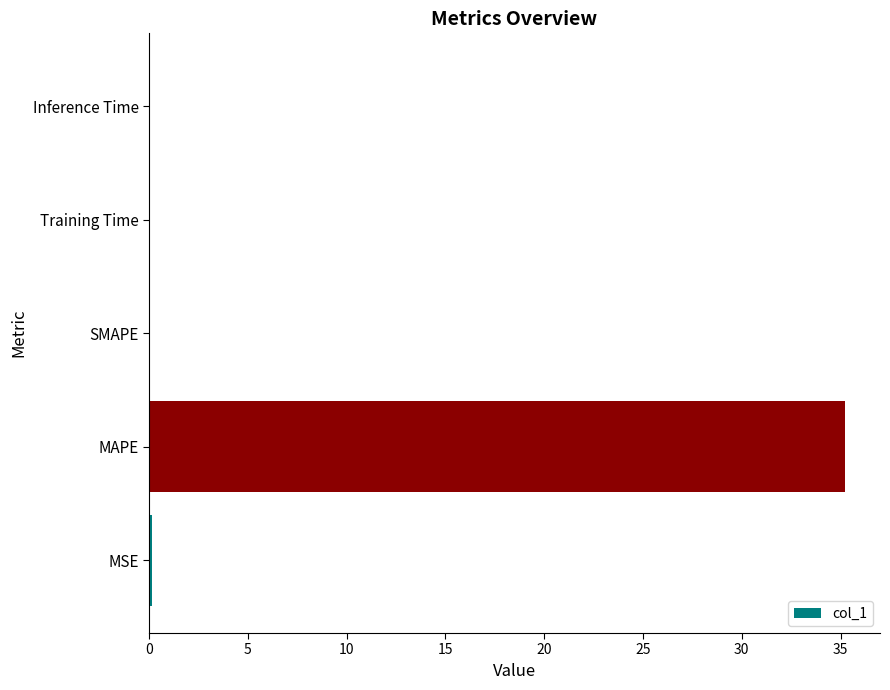

True or false: the data shows 0.0 at Inference Time.

True